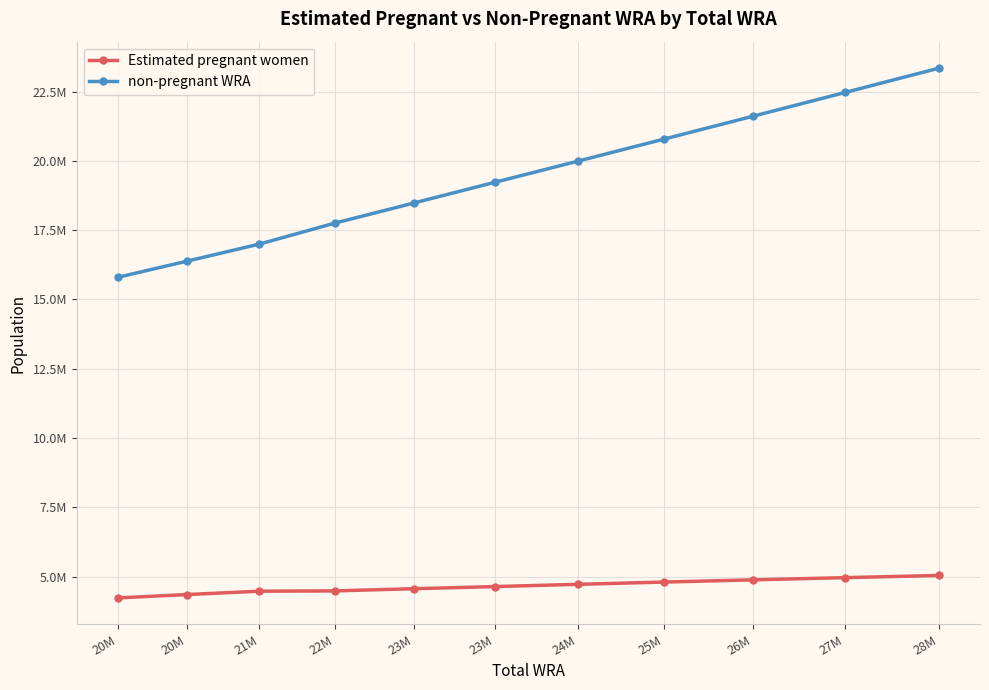

Is this an area chart (filled region under the line)?

No